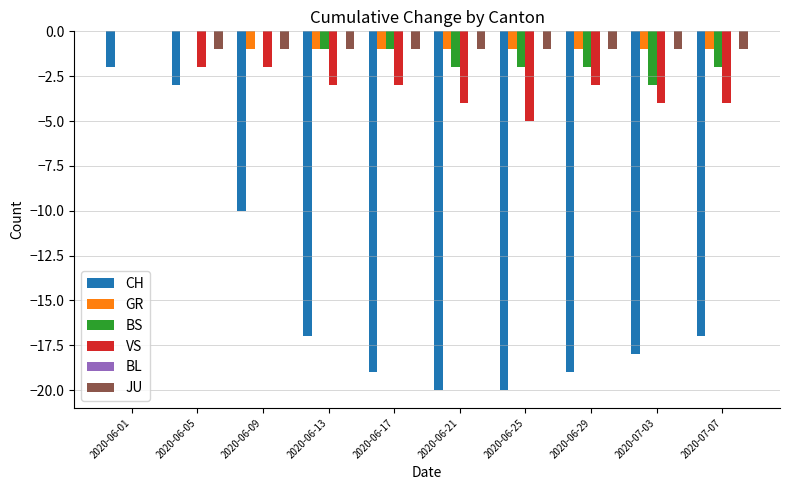

At which label does JU reach its peak?

2020-06-01